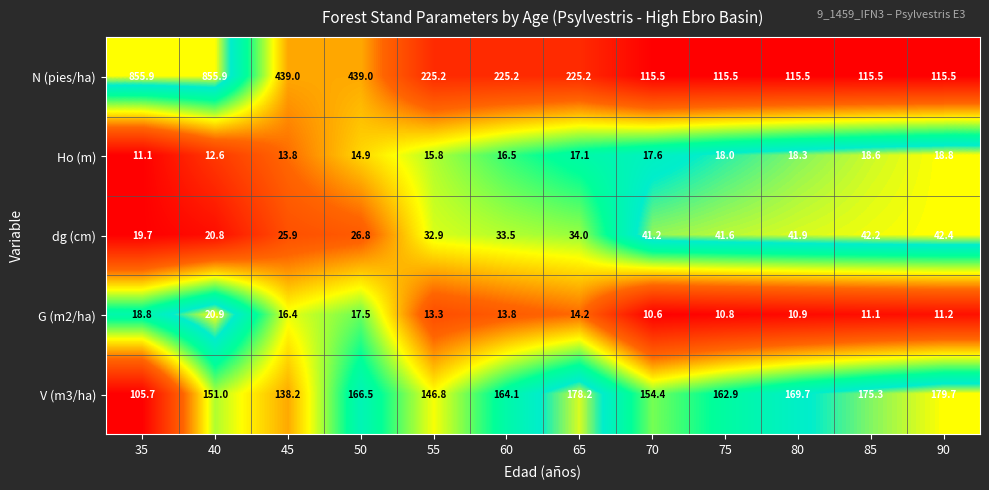

What is the greatest value displayed?

855.9